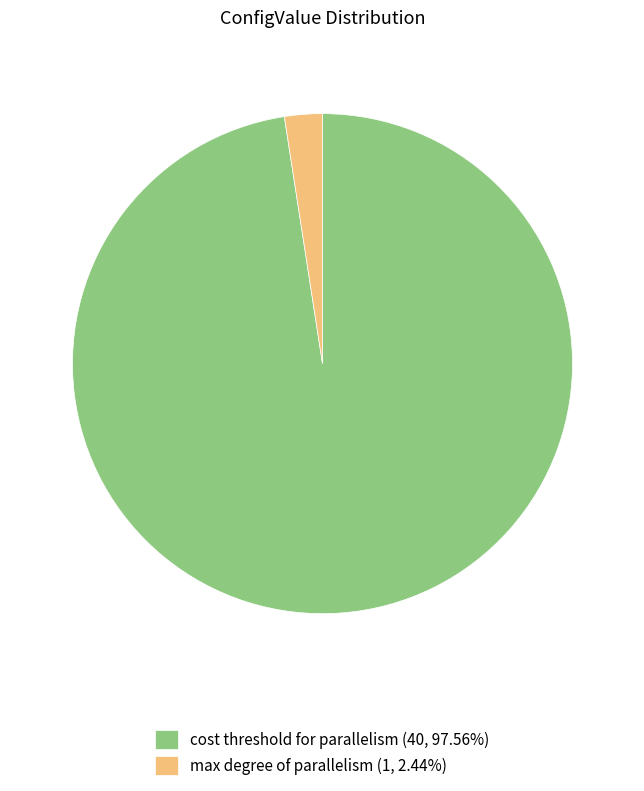

Combined, do cost threshold for parallelism (40, 97.56%) and max degree of parallelism (1, 2.44%) account for over 50%?

Yes